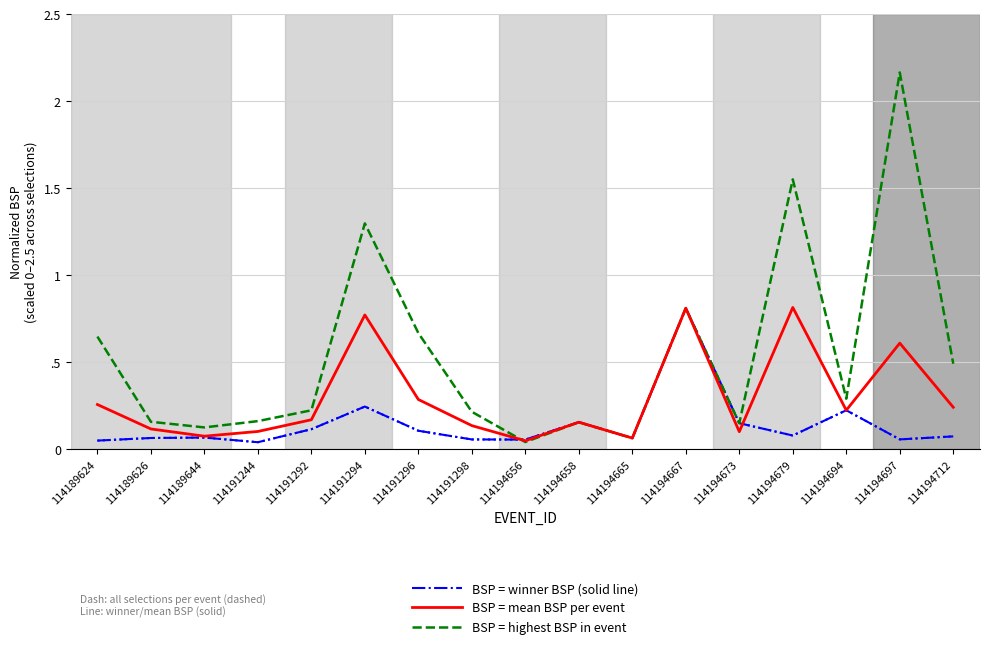

Is the value of BSP = winner BSP (solid line) at 114189624 greater than the value of BSP = highest BSP in event at 114194665?

No